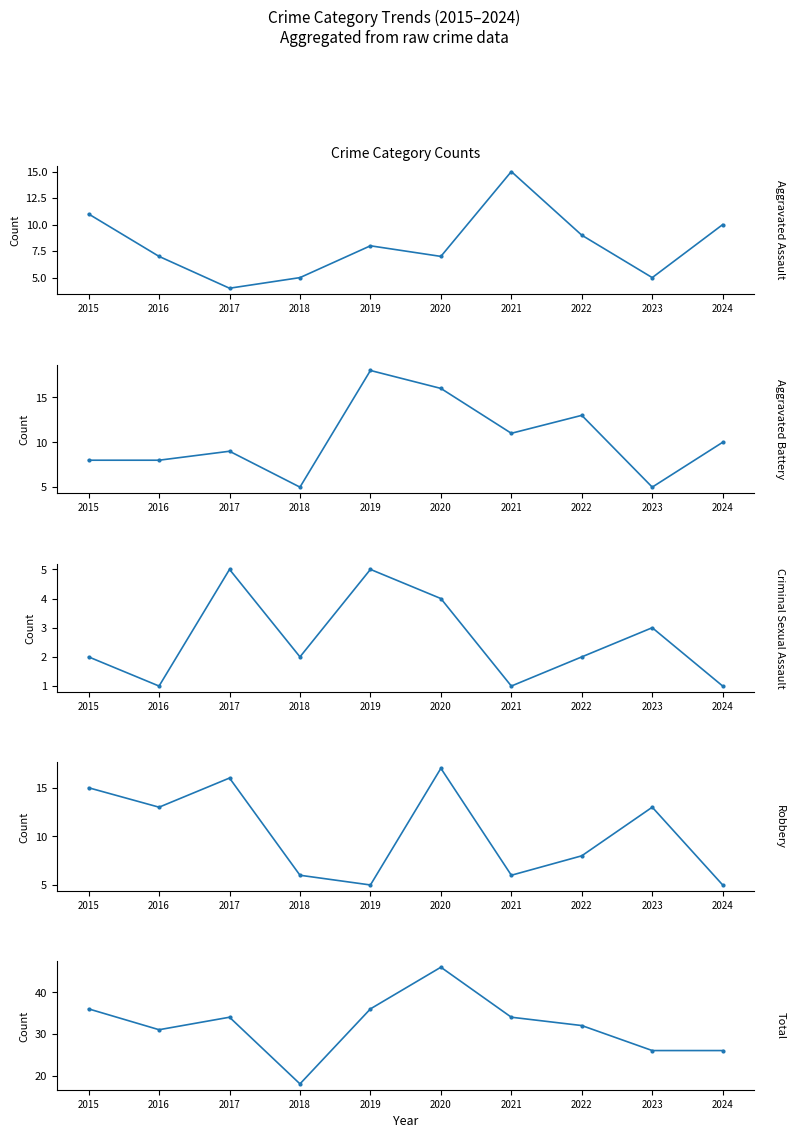

What is the smallest value displayed?

1